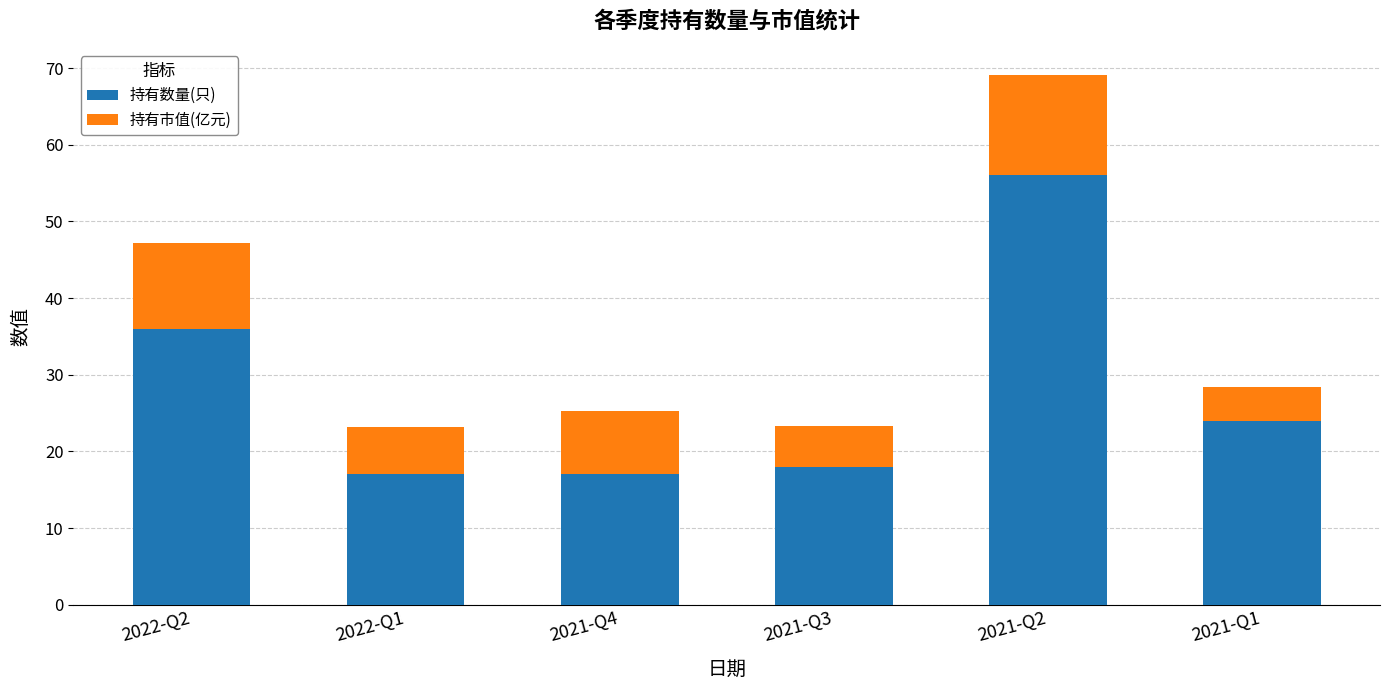

What is the total value across all series at 2021-Q4?

25.3